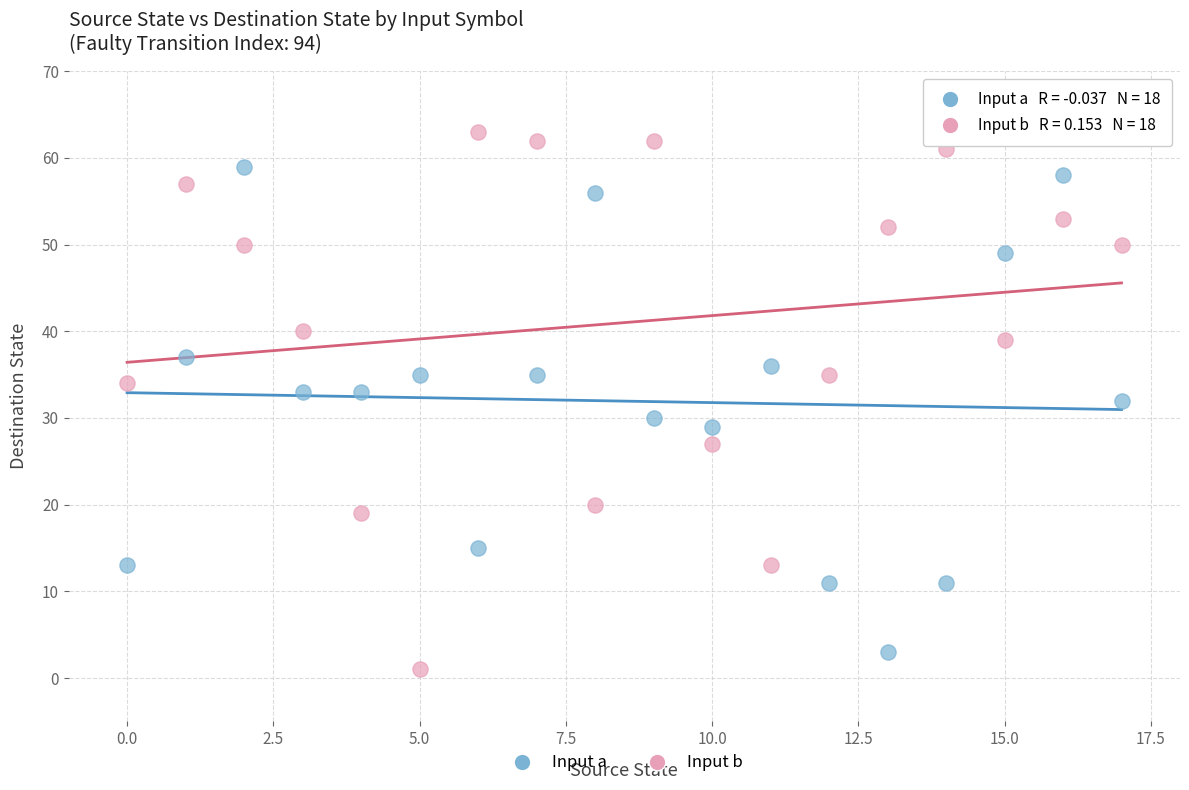

Which series has the largest Y range (max minus min)?

Input b